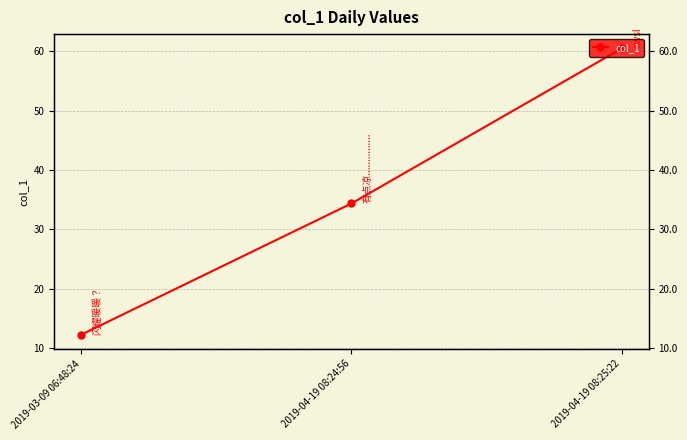

Reading left to right, list all the values displayed in this chart.

12.3	34.4	60.5